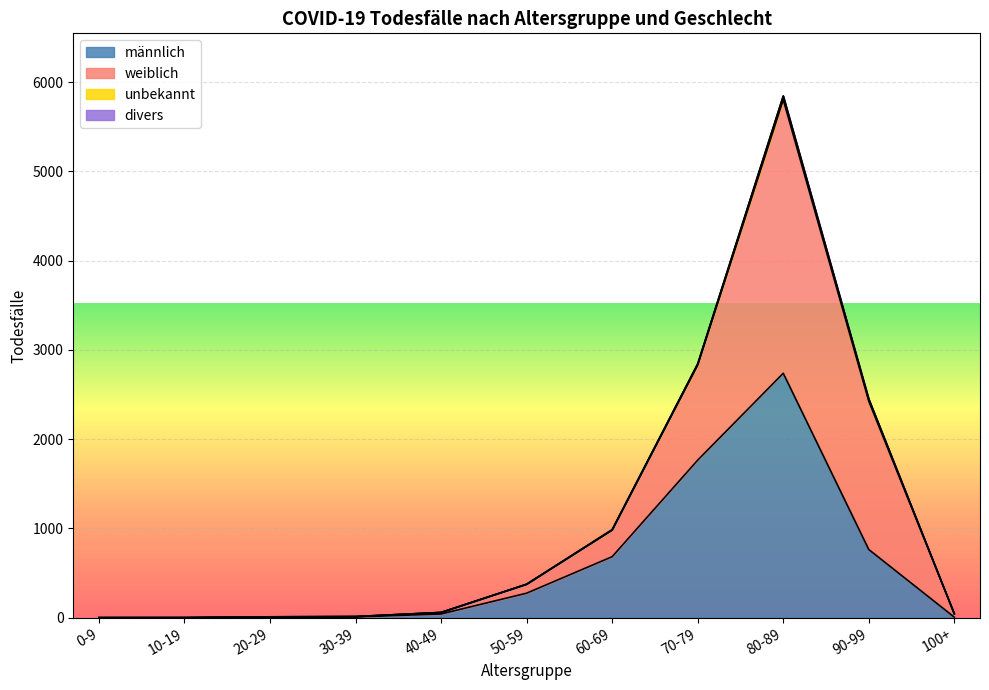

At which category is the sum across all series the highest?

80-89